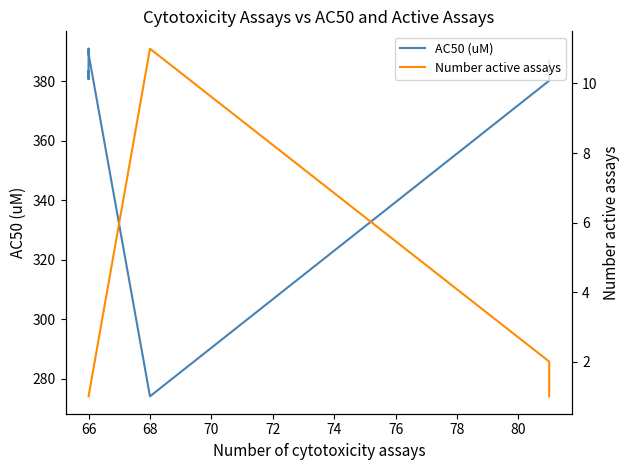

Count the number of categories in the chart.

7